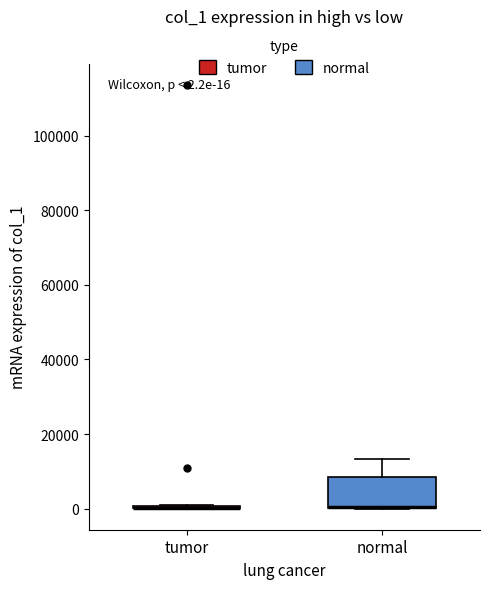

Which box is the tallest, from its lower edge to its upper edge?

normal